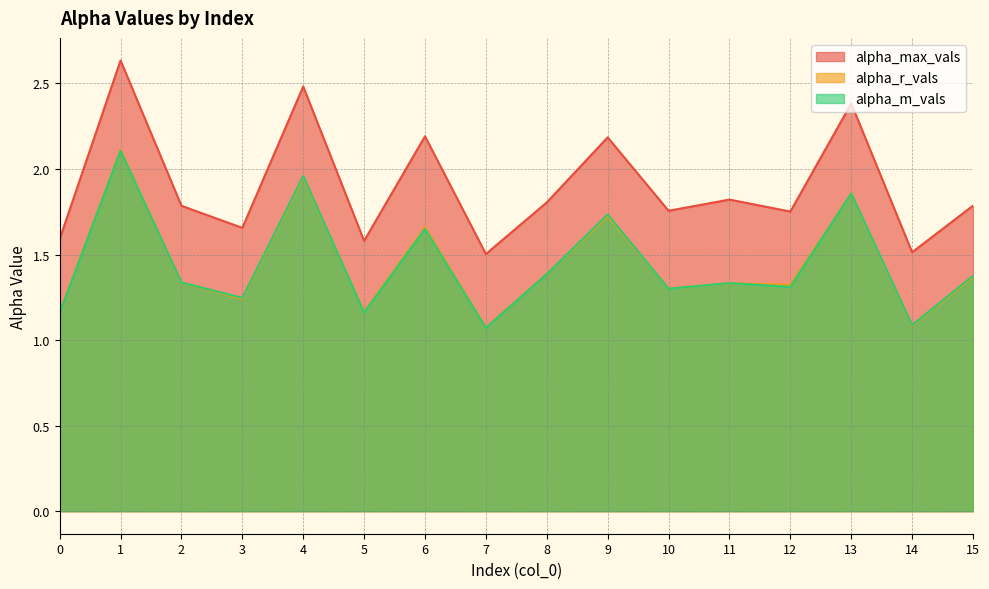

Reading right to left, transcribe all the data shown in this chart.

alpha_max_vals: 1.8	1.5	2.4	1.8	1.8	1.8	2.2	1.8	1.5	2.2	1.6	2.5	1.7	1.8	2.6	1.6
alpha_r_vals: 1.4	1.1	1.9	1.3	1.3	1.3	1.7	1.4	1.1	1.7	1.2	2.0	1.2	1.3	2.1	1.2
alpha_m_vals: 1.4	1.1	1.9	1.3	1.3	1.3	1.7	1.4	1.1	1.6	1.2	2.0	1.2	1.3	2.1	1.2